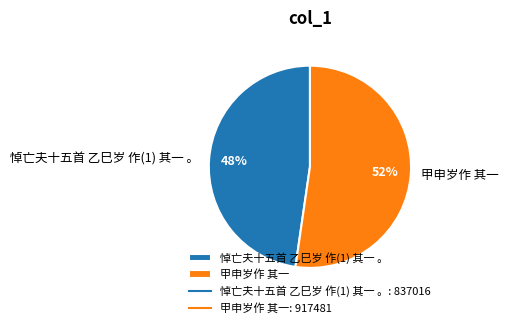

What percentage is the 甲申岁作 其一 slice, to the nearest percent?

52%